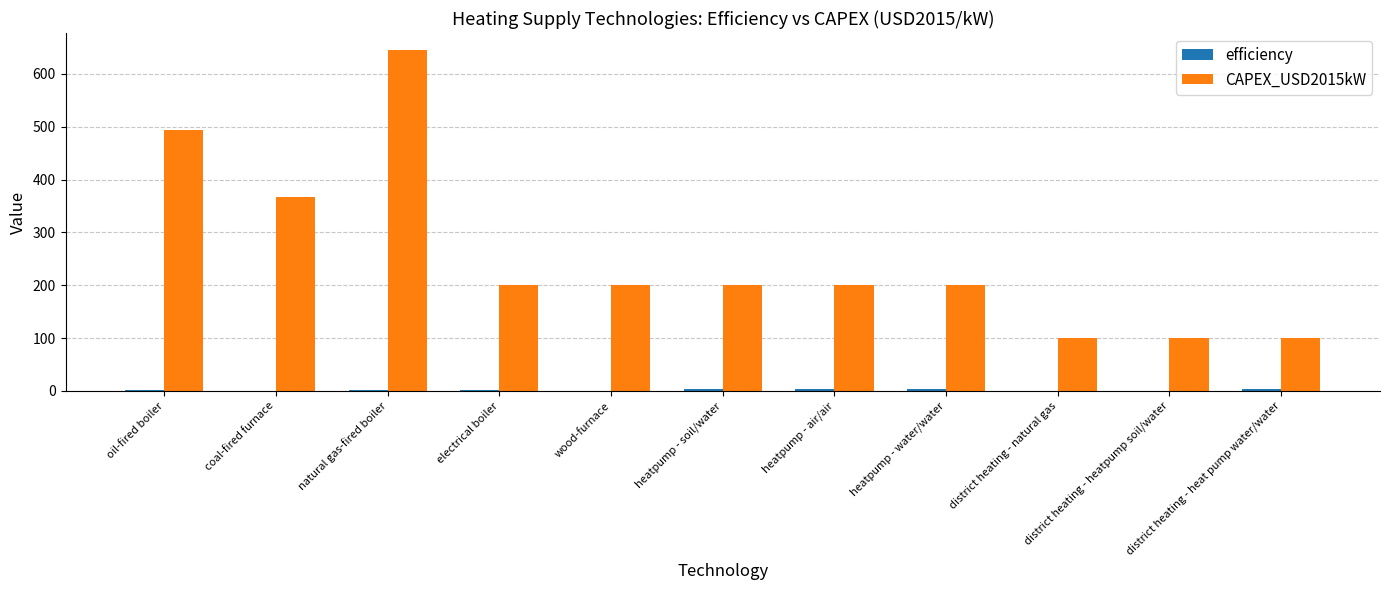

What is the greatest value displayed?

645.0